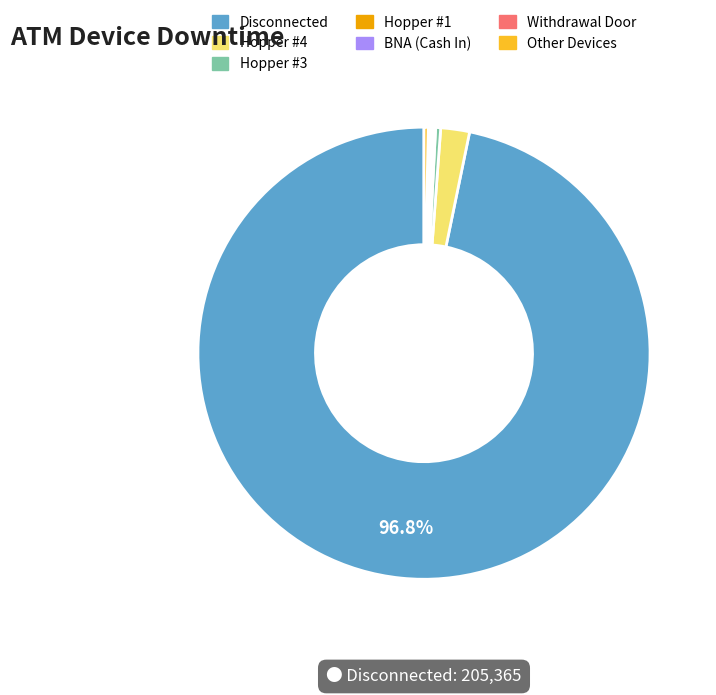

What is the majority slice?

Disconnected